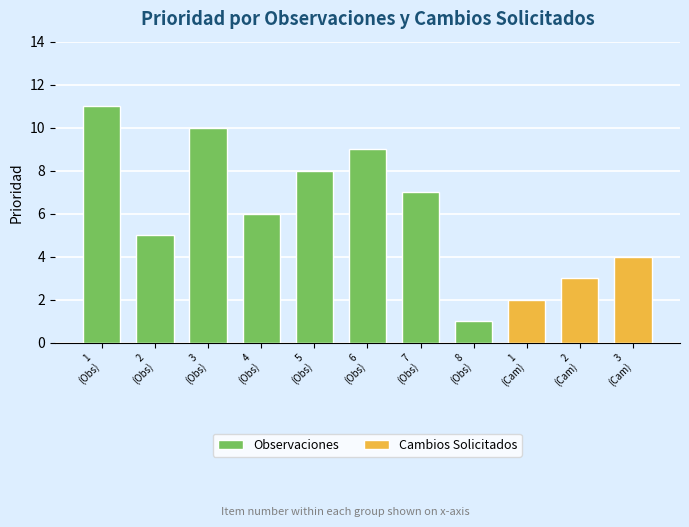

Reading left to right, list all the values displayed in this chart.

1=11	2=5	3=10	4=6	5=8	6=9	7=7	8=1	1=2	2=3	3=4